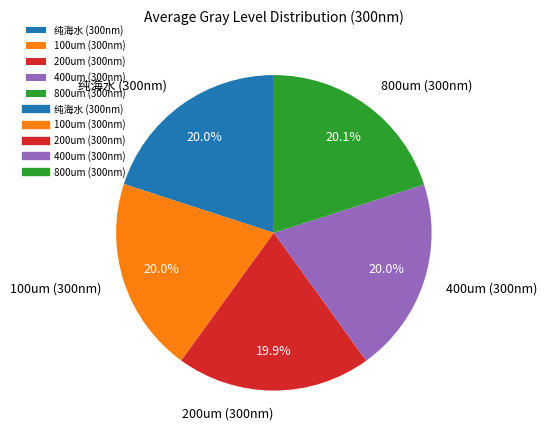

To the nearest percent, what is the combined percentage of 200um (300nm) and 400um (300nm)?

40%